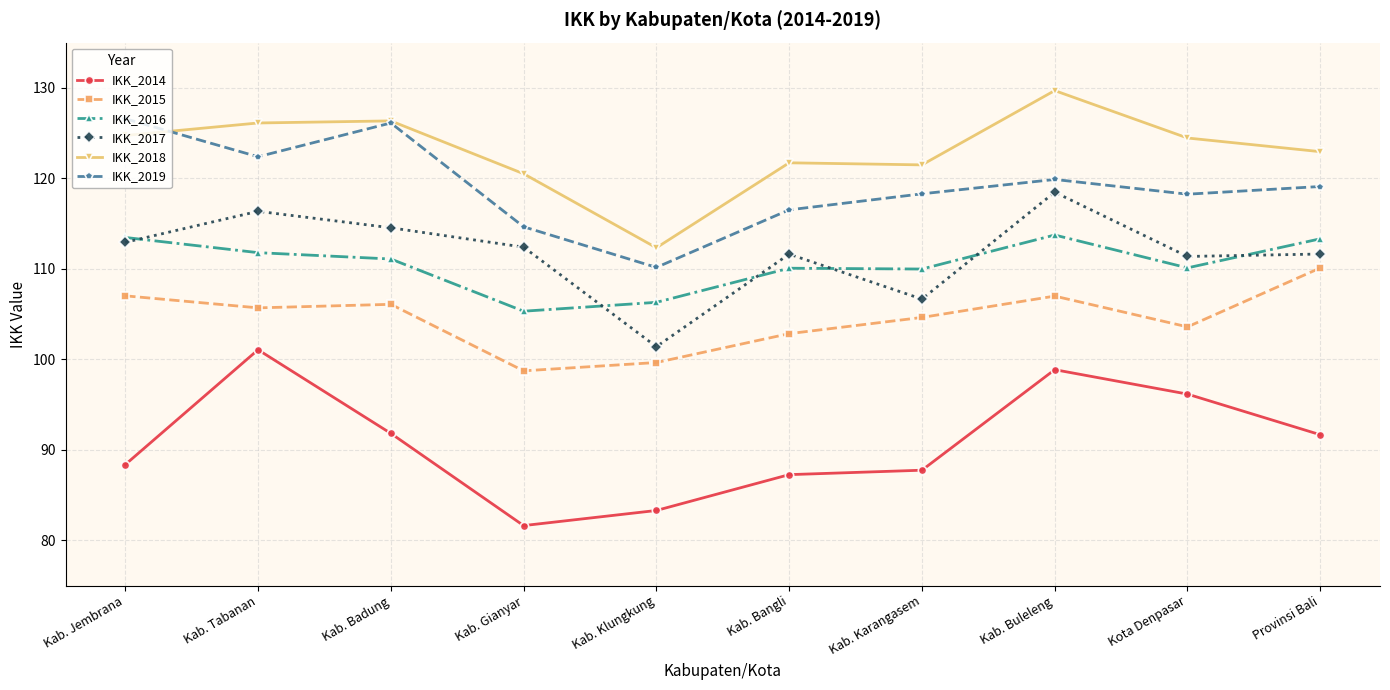

Where is the first local minimum for IKK_2018?

Kab. Klungkung